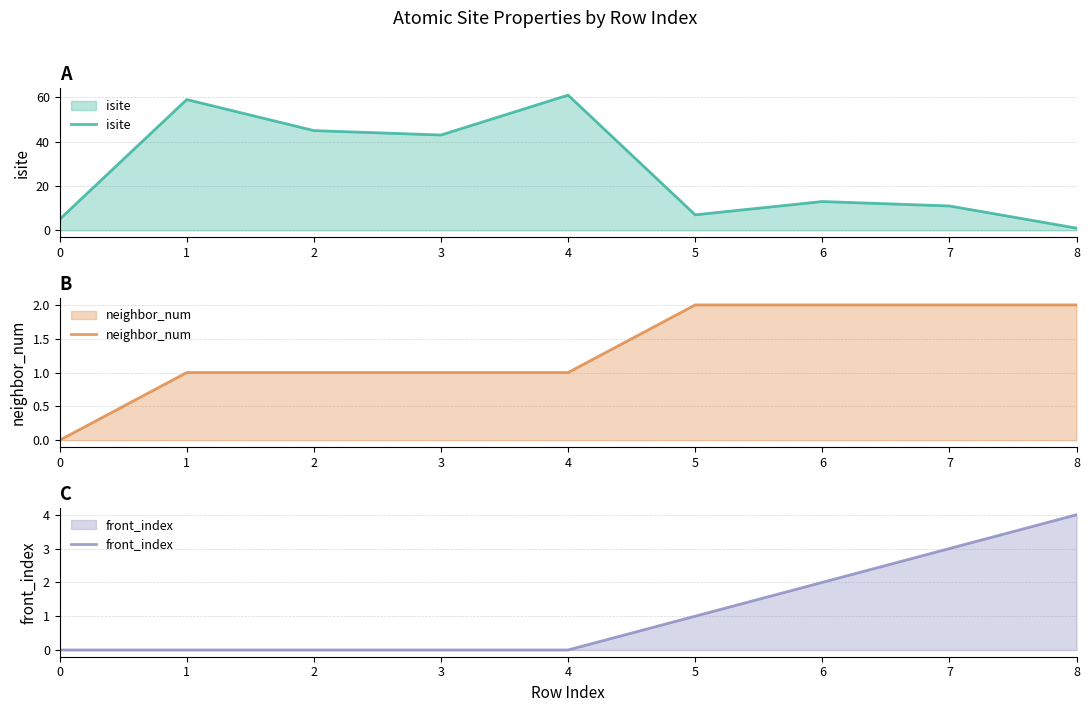

At which label is isite closest to 31?

3